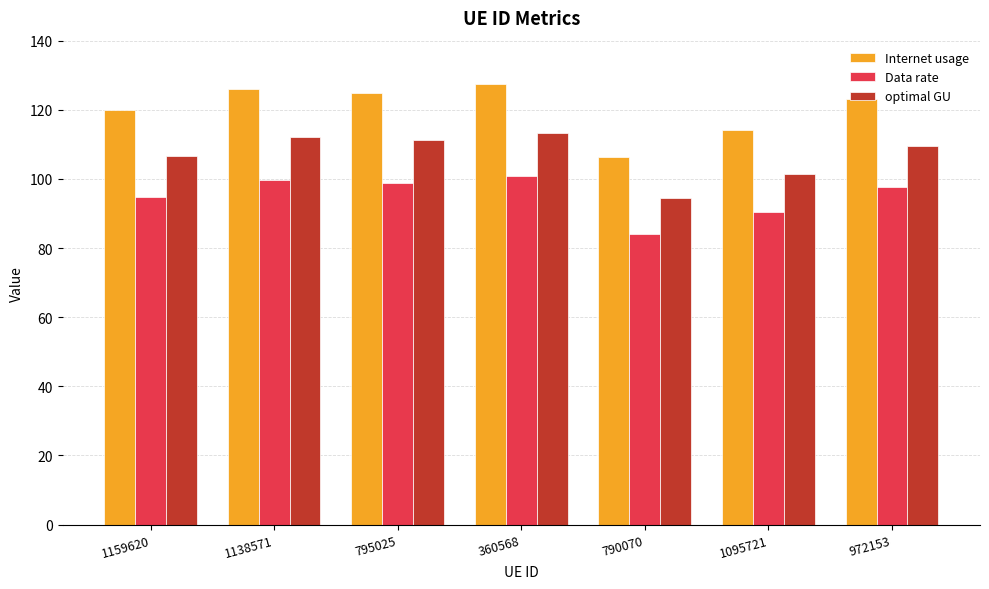

What is the spread (max minus min) of values at 360568?

26.6